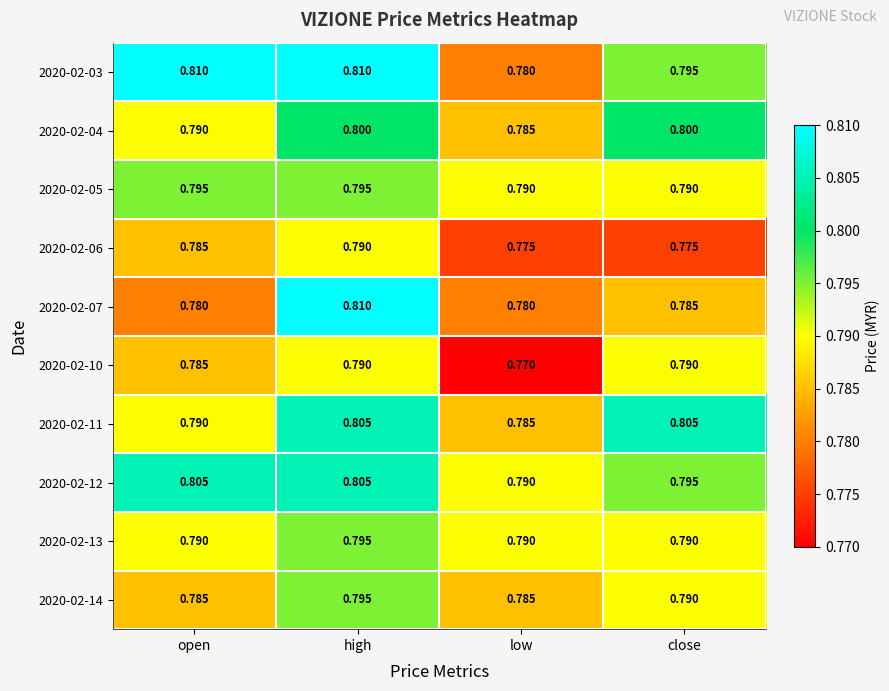

At which category is the sum across all series the highest?

high